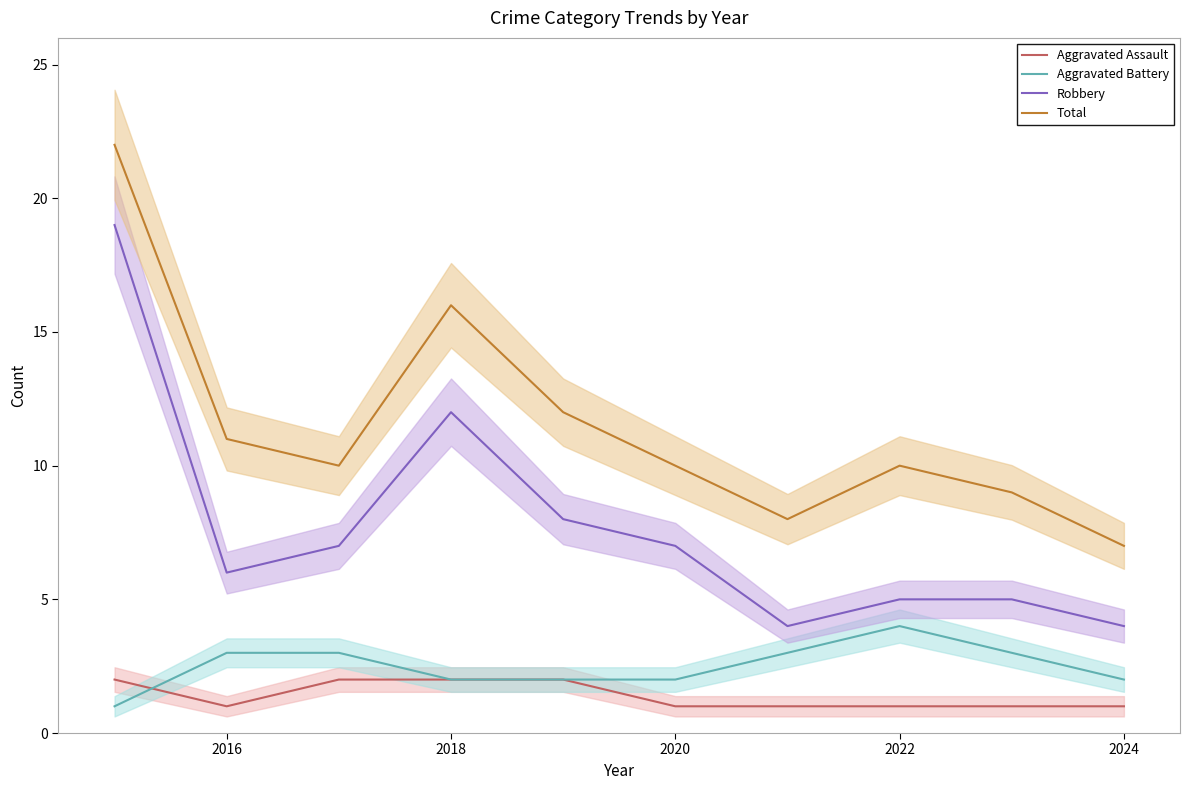

Which category has the lowest value in the Aggravated Assault series?

2016